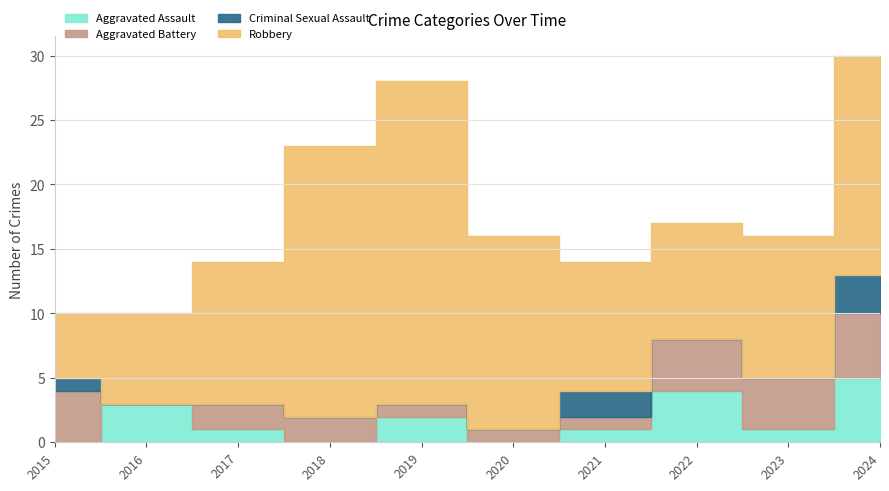

Where is the first local minimum for Aggravated Battery?

2016